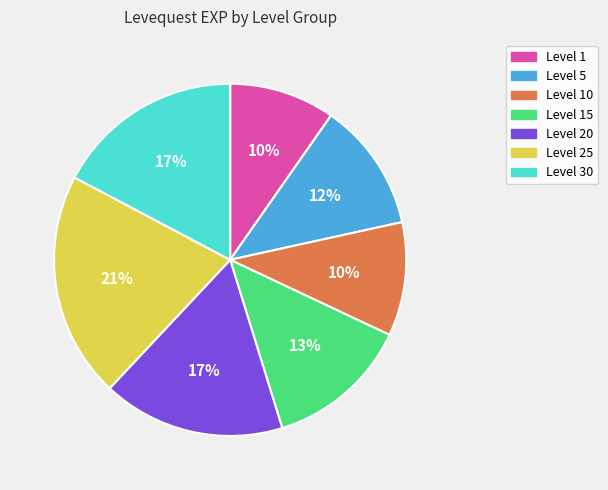

How many slices are in this pie chart?

7